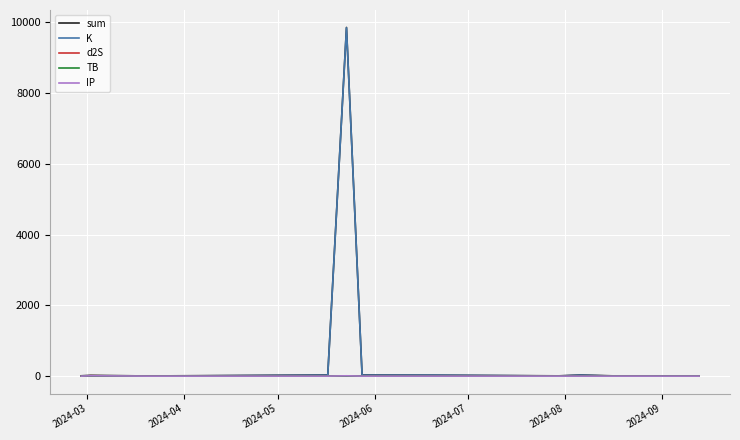

What is the maximum value shown in the chart?

9856.3